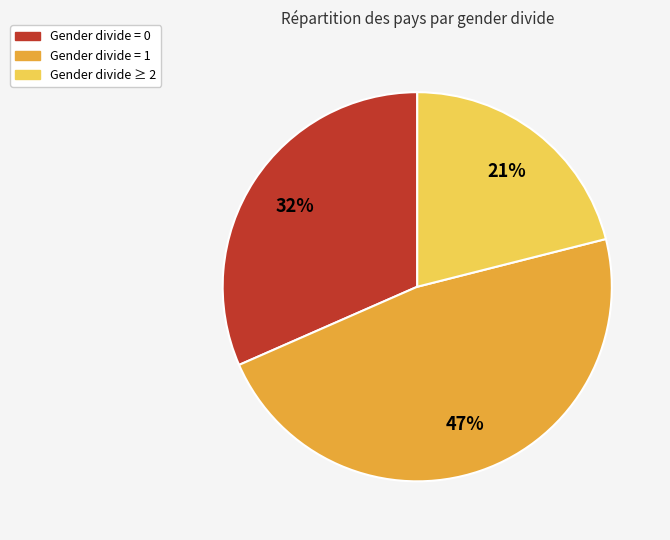

To the nearest percent, what is the average slice percentage?

33%